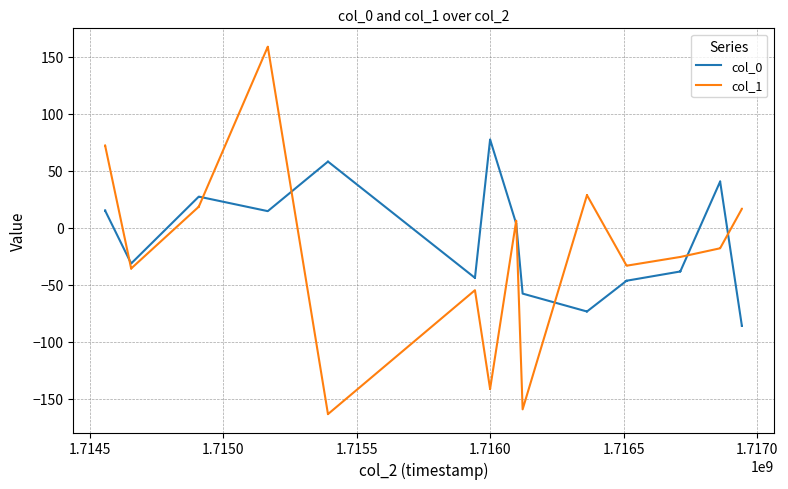

Is it true that col_0 equals 11.6 at 14?

False